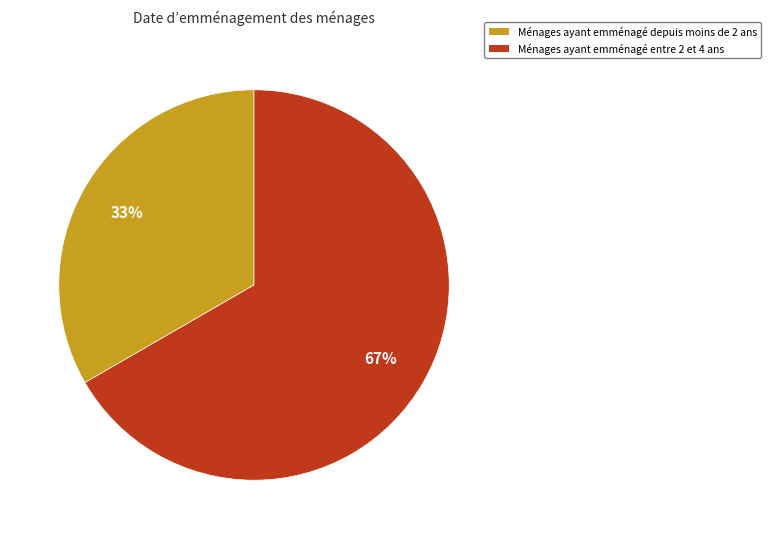

Is there any slice that represents more than half of the pie?

Yes